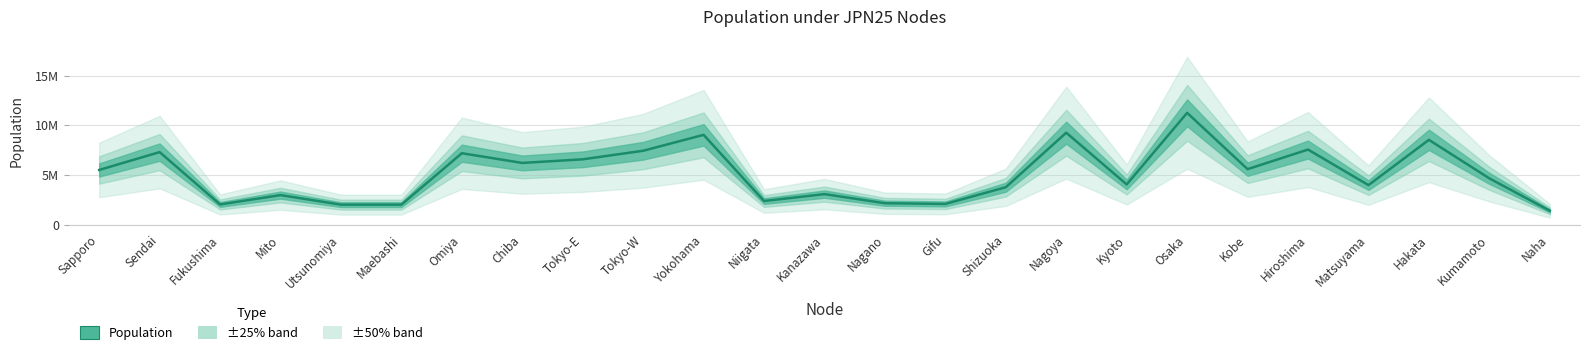

Is it true that the value at Chiba is 2861914?

False